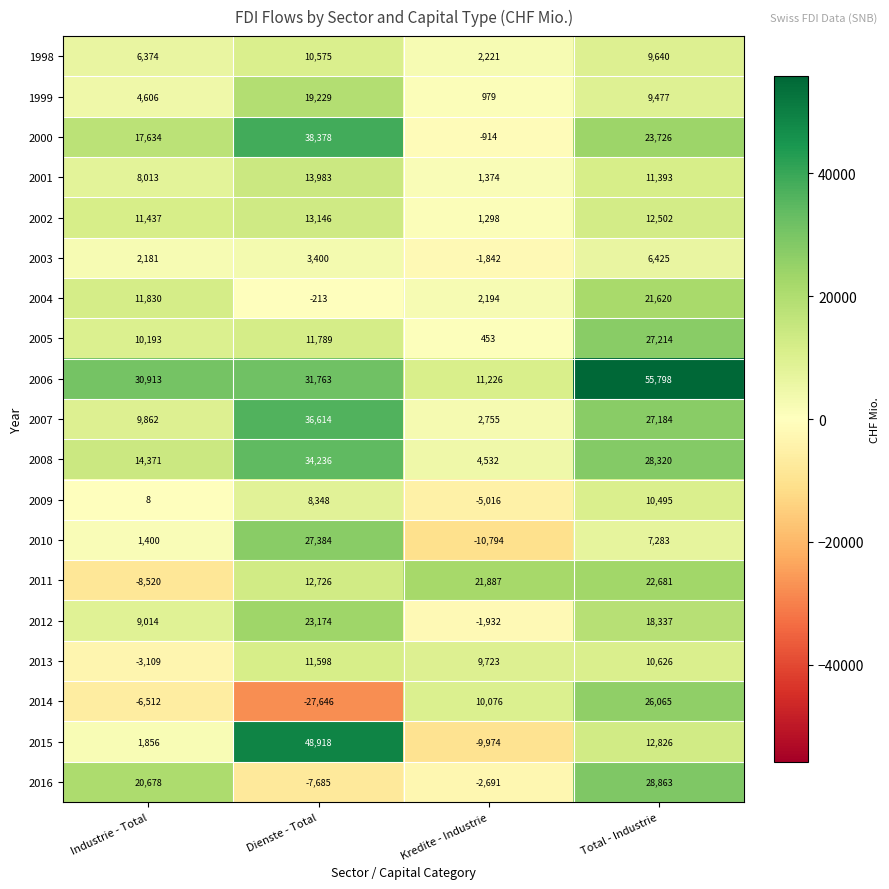

The value of 2007 at Industrie - Total is 9862. True or false?

True